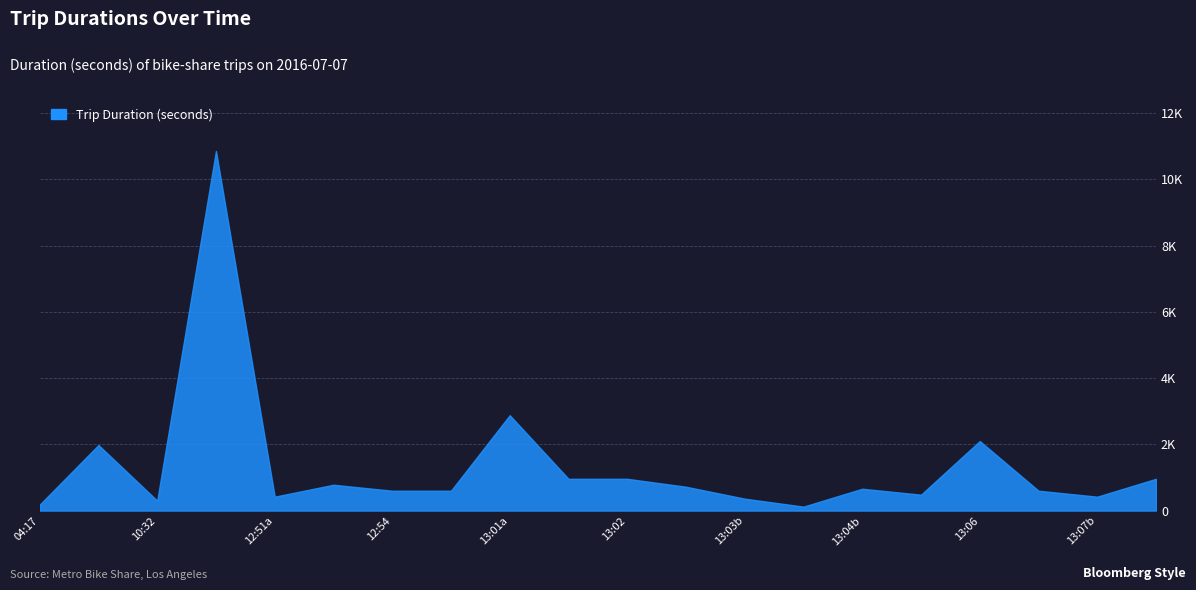

What is the ratio of the value at 2016-07-07T13:01 to the value at 2016-07-07T13:03?

2.7